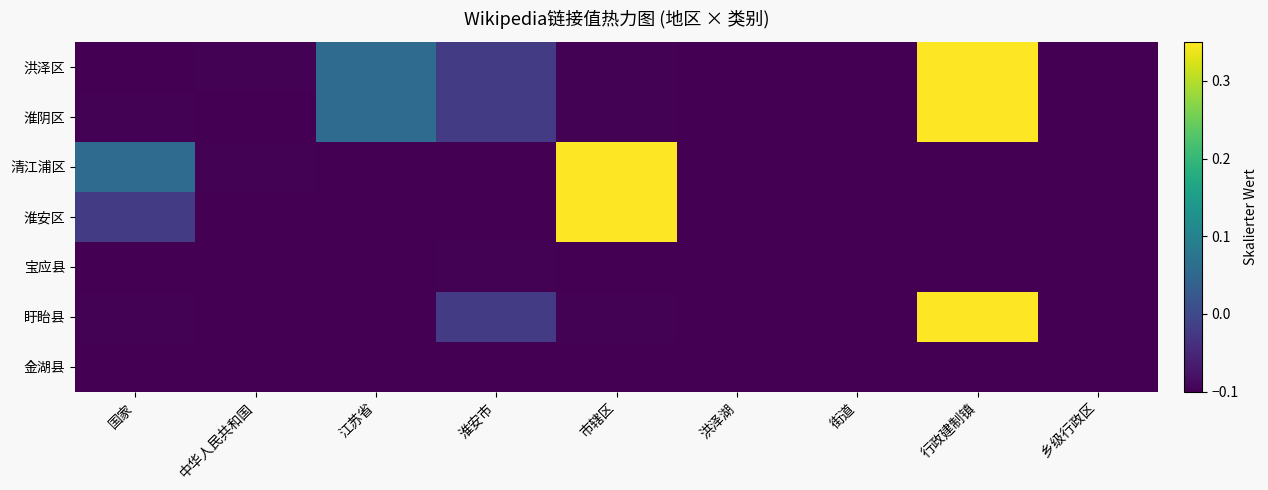

Which category has the lowest value across all series?

国家